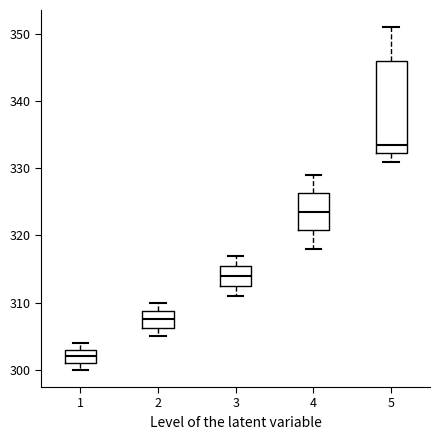

Reading left to right, transcribe this box plot: for each box, give where its median line is, the range the box spans, and where its two whiskers end, as read against the y-axis. The values are not printed on the chart, so give them approximately, as read against the axis.

1: median 302, box 301 to 303, whiskers 300 to 304
2: median 308, box 306 to 309, whiskers 305 to 310
3: median 314, box 313 to 316, whiskers 311 to 317
4: median 324, box 321 to 326, whiskers 318 to 329
5: median 334, box 332 to 346, whiskers 331 to 351